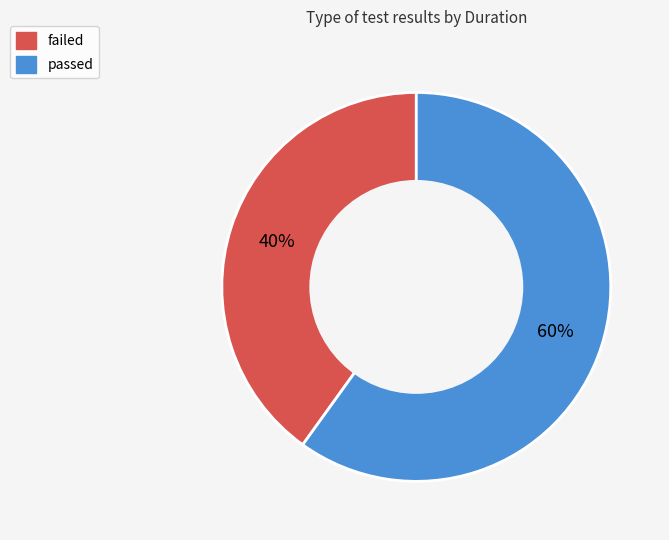

Which slice is the smallest?

failed